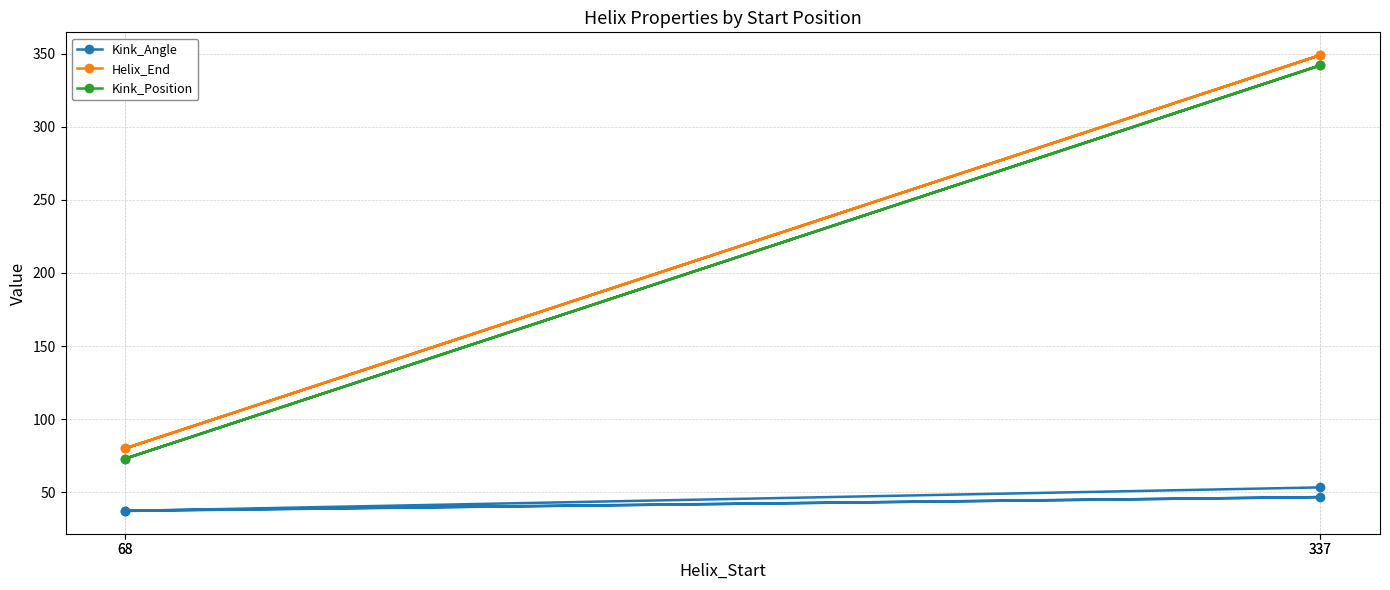

Where is Kink_Angle nearest to the value 45?

337